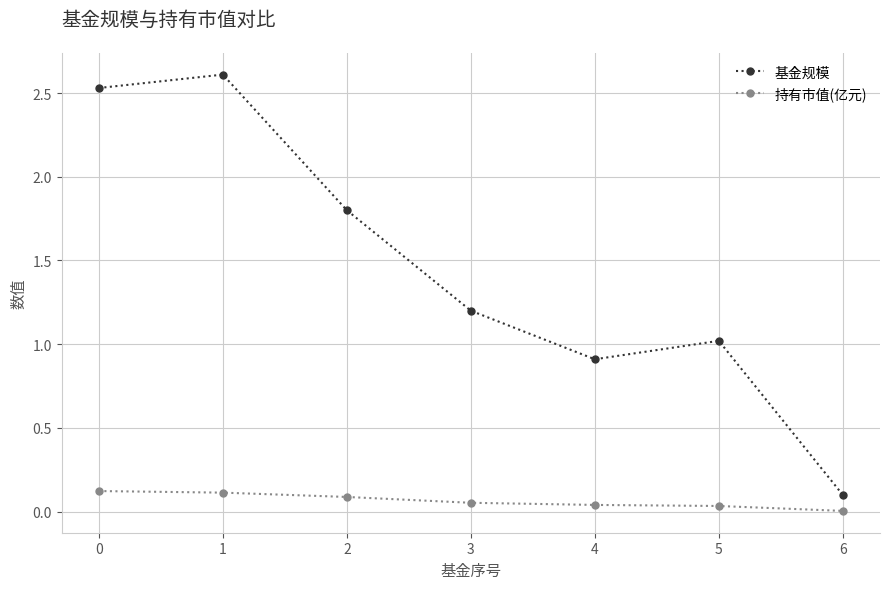

In 基金规模, how many points are lower than both neighbors (excluding endpoints)?

1